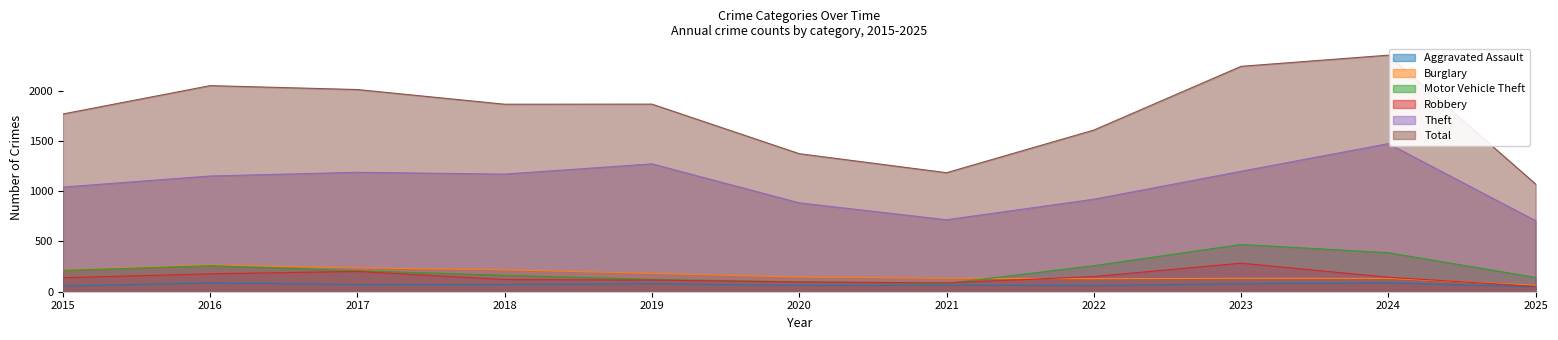

List the series in order of their peak value, highest first.

Total, Theft, Motor Vehicle Theft, Robbery, Burglary, Aggravated Assault